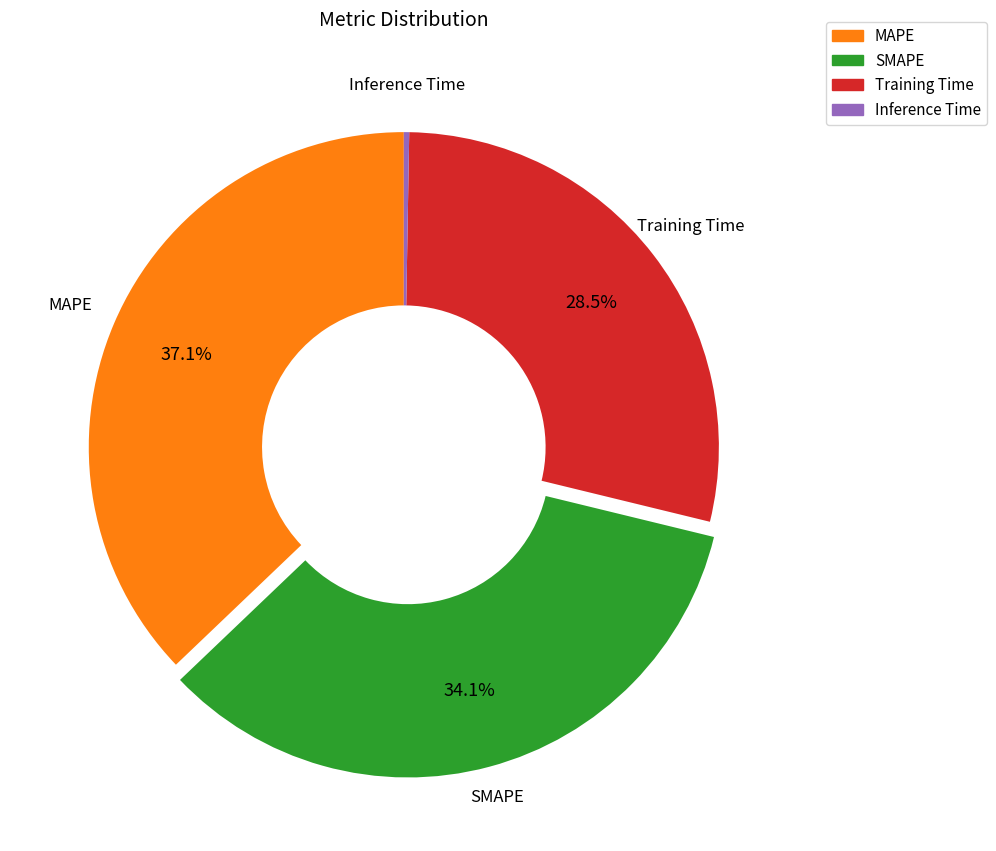

Is there a majority slice in this chart?

No